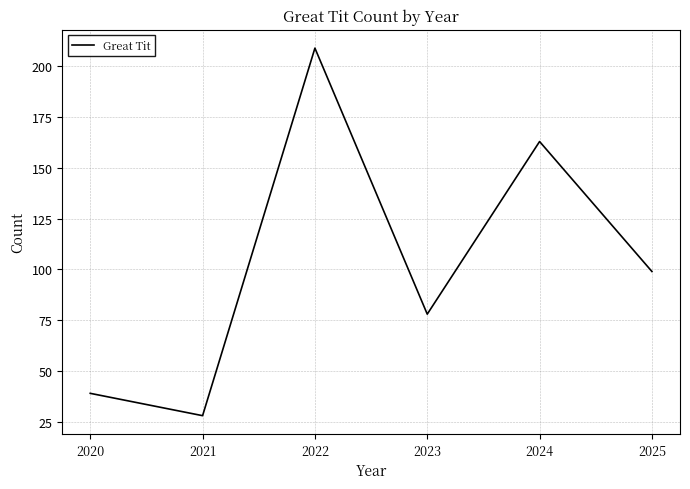

Rank the categories by value from lowest to highest.

2021, 2020, 2023, 2025, 2024, 2022